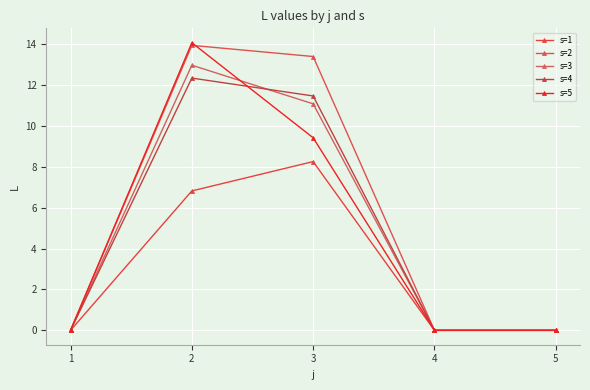

List the labels in order of s=5 value, smallest first.

1, 4, 5, 3, 2